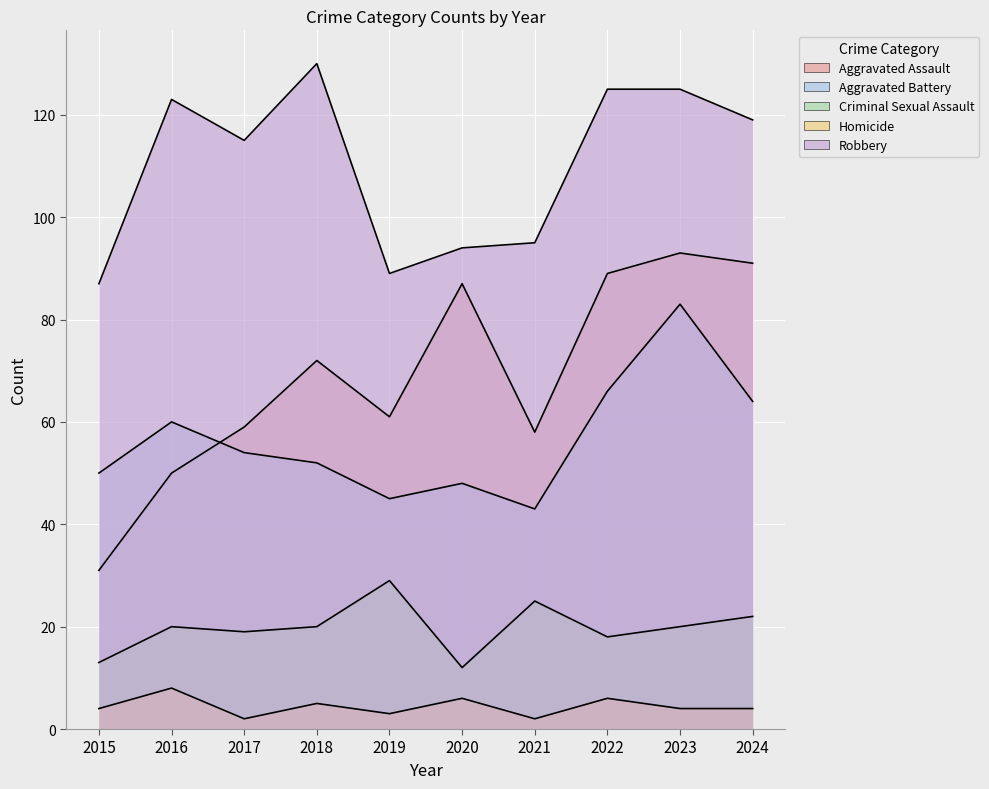

Is the value of Aggravated Battery at 2017 greater than the value of Aggravated Assault at 2017?

No